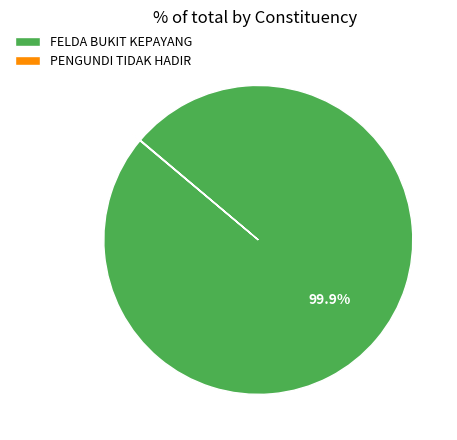

What percentage is NOT represented by FELDA BUKIT KEPAYANG?

0.1%